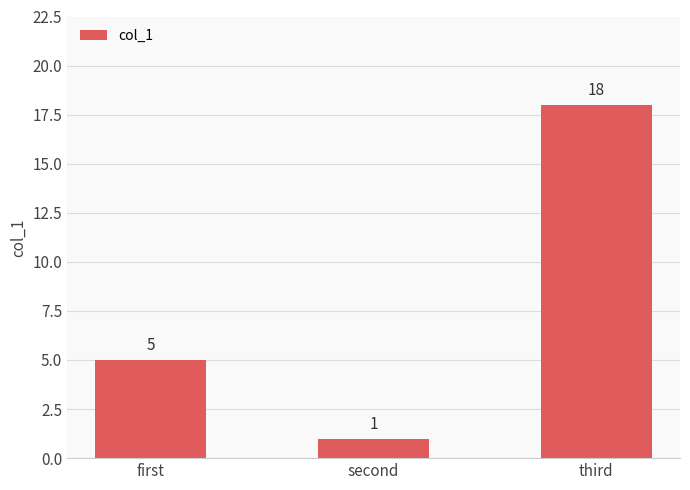

The chart shows a value of 1 at second. True or false?

True